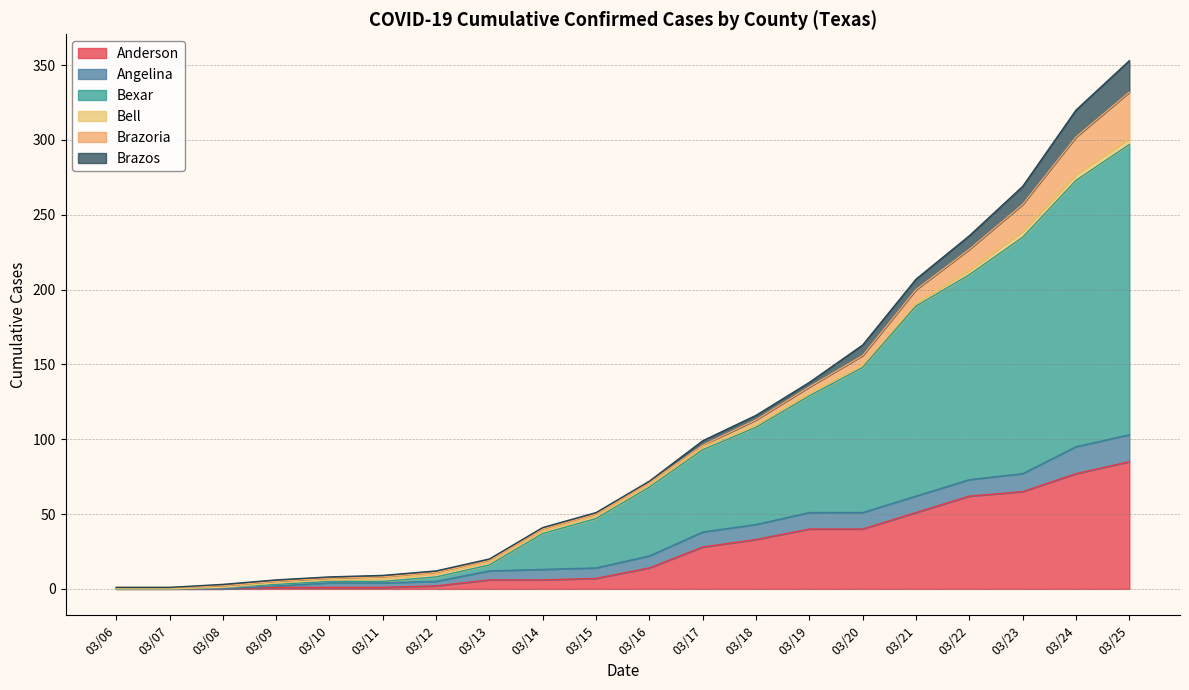

Which series has the largest total across all categories?

Bexar